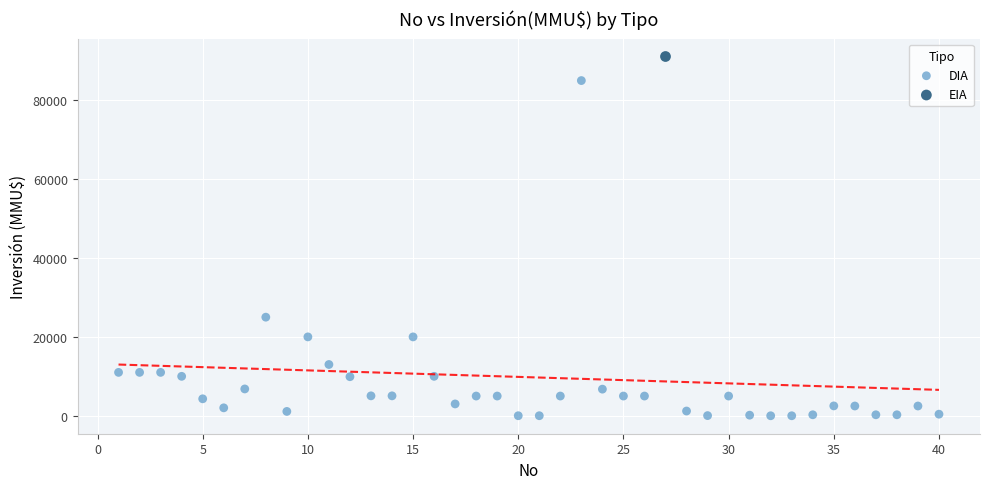

What are all the series names shown in the legend?

DIA, EIA